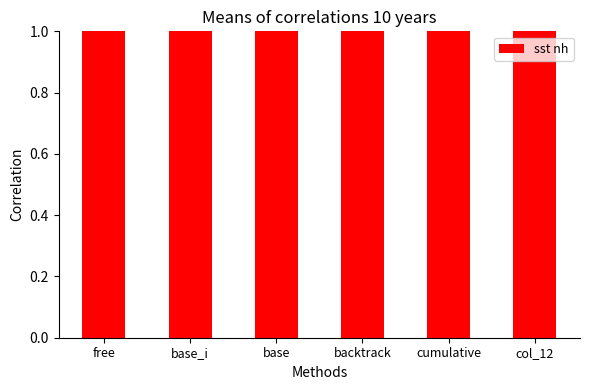

Which has a higher value, free or cumulative?

free